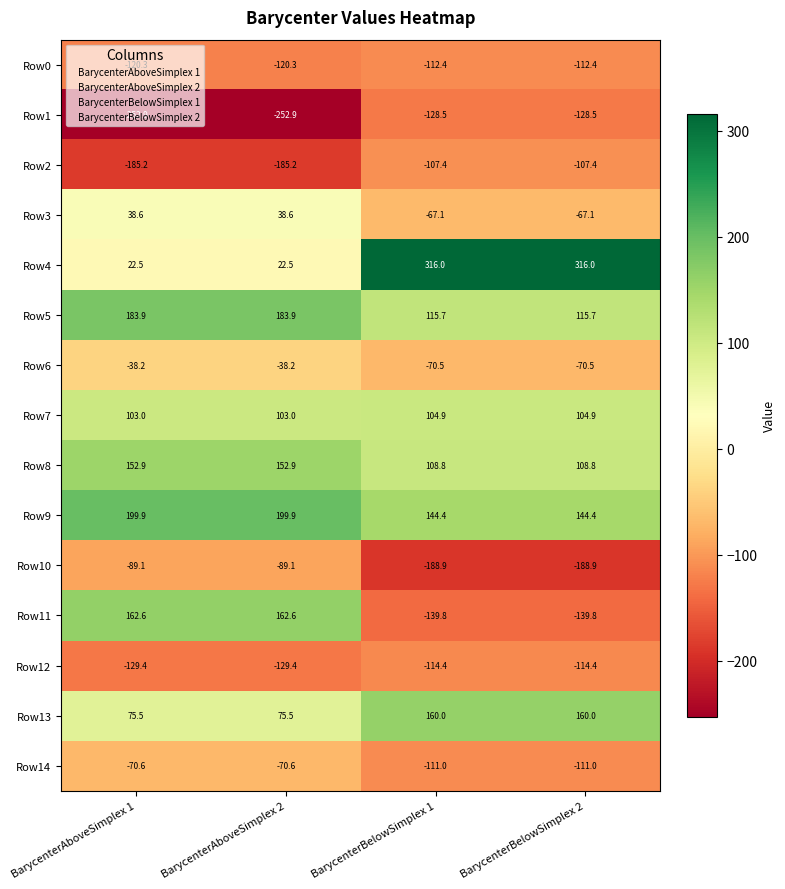

What is the greatest value displayed?

316.0